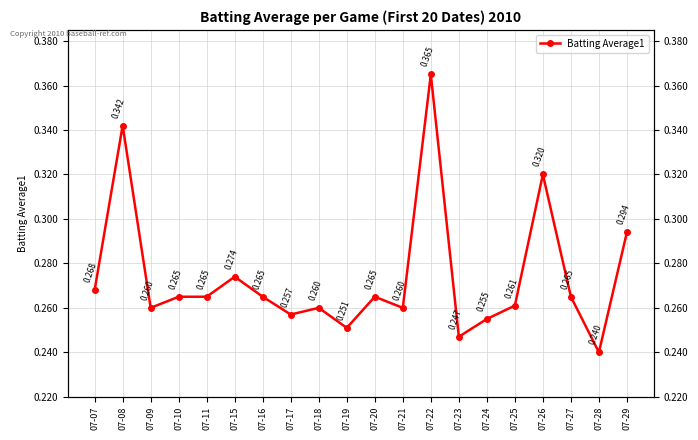

What is the maximum value shown in the chart?

0.4